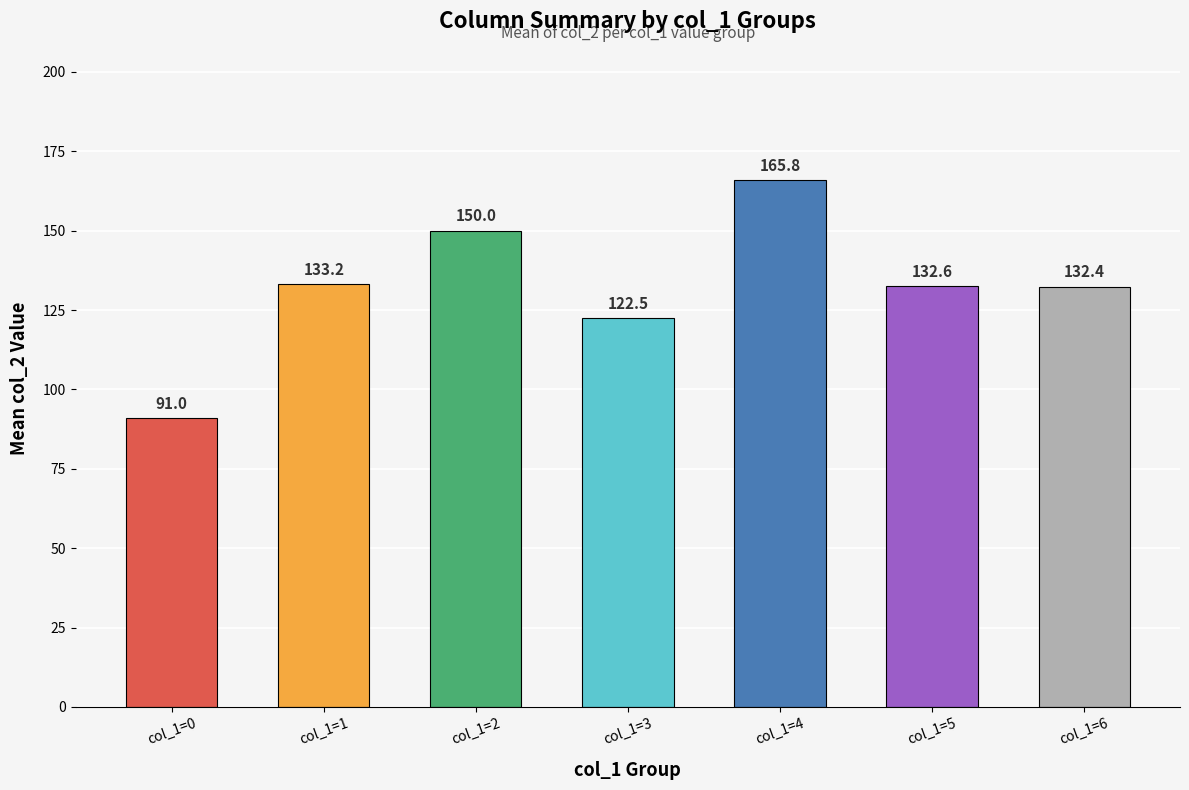

List the labels in order of value, smallest first.

col_1=0, col_1=3, col_1=6, col_1=5, col_1=1, col_1=2, col_1=4